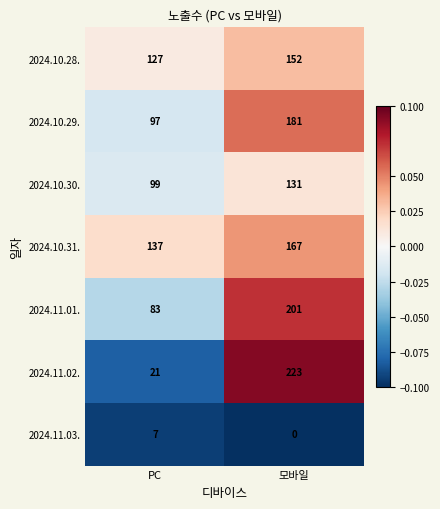

Reading left to right, extract all data points from this chart.

2024.10.28.: PC=127	모바일=152
2024.10.29.: PC=97	모바일=181
2024.10.30.: PC=99	모바일=131
2024.10.31.: PC=137	모바일=167
2024.11.01.: PC=83	모바일=201
2024.11.02.: PC=21	모바일=223
2024.11.03.: PC=7	모바일=0